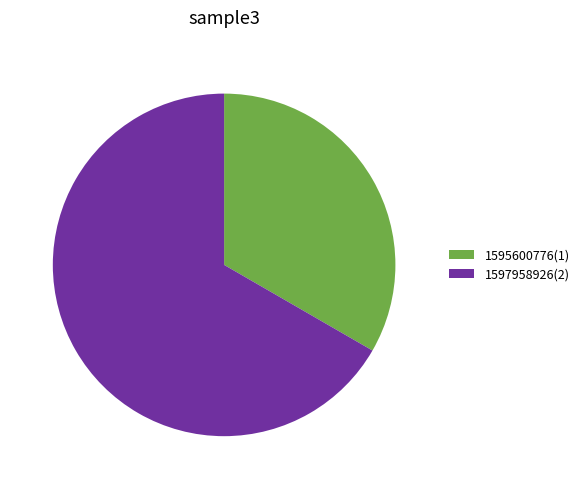

How many slices are in this pie chart?

2